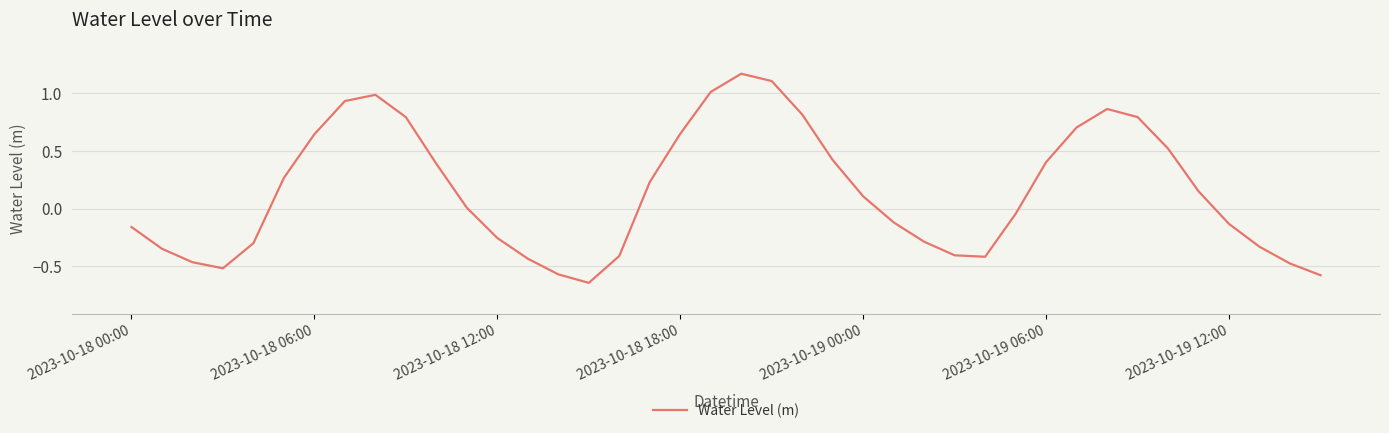

How many lines are shown in the chart?

1